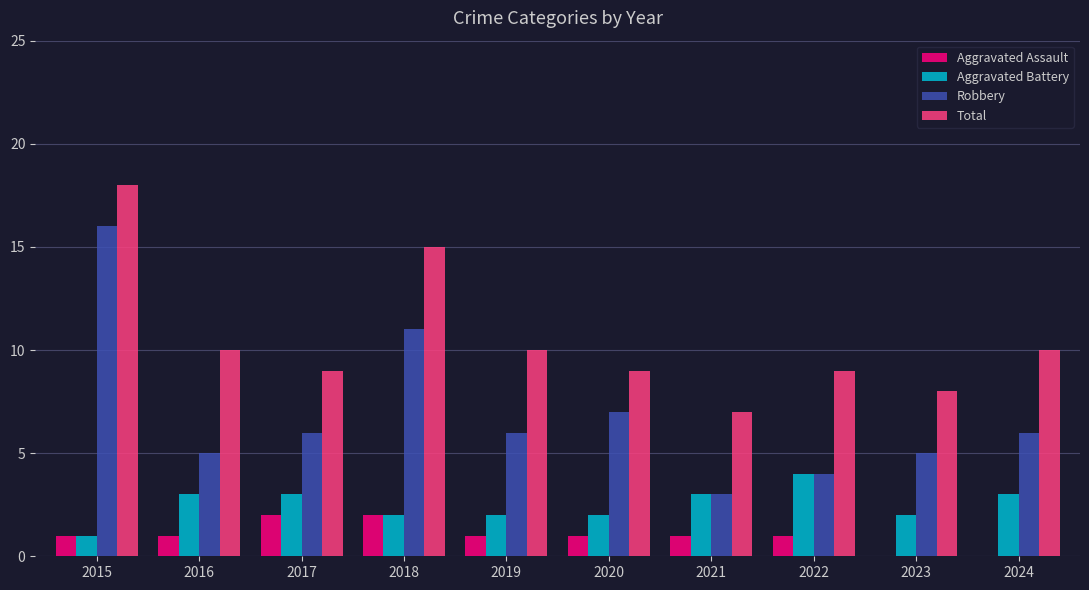

At which label does Robbery first exceed 6?

2015